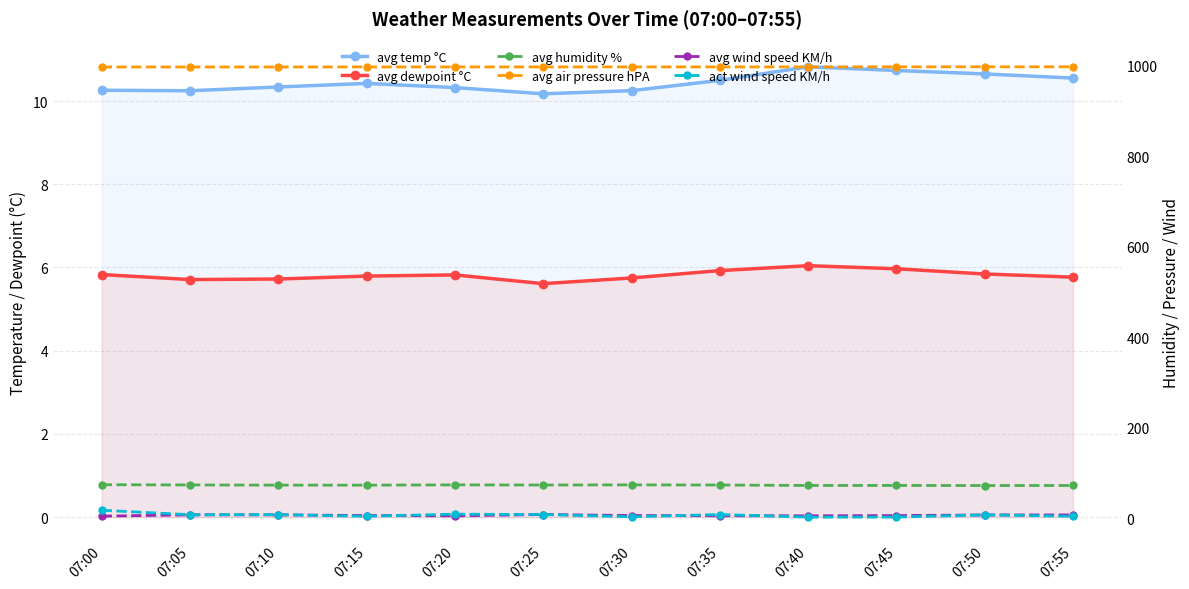

What is the sum of the avg dewpoint °C values at 07:55 and 07:25?

11.4